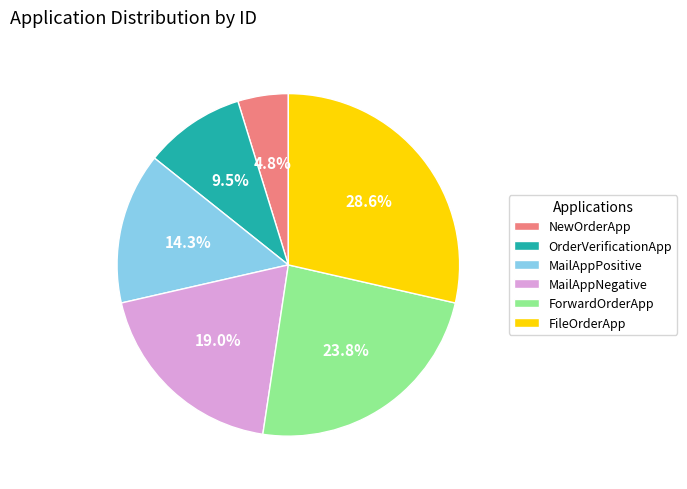

To the nearest percent, what portion does MailAppNegative represent?

19%